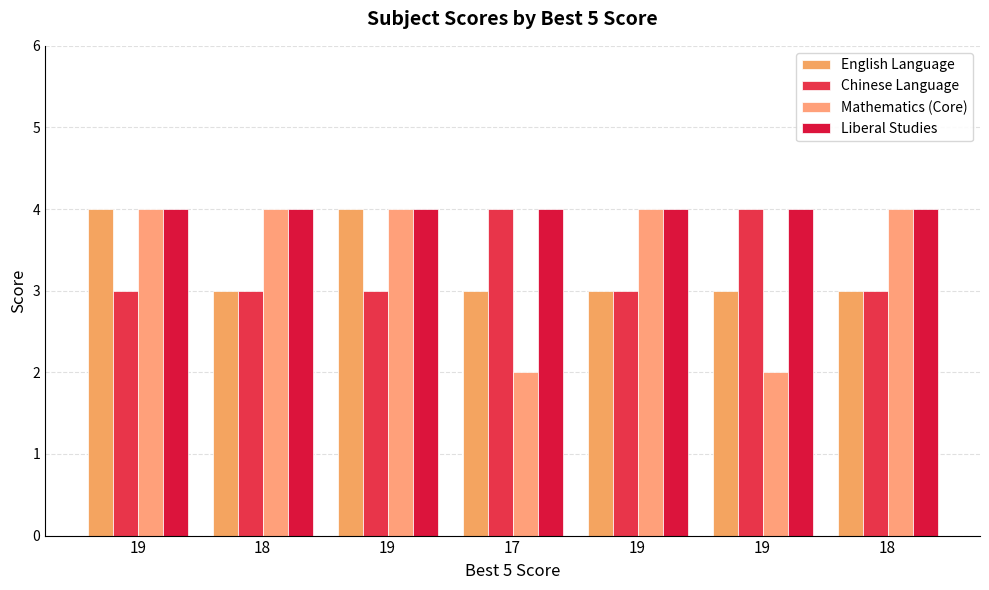

How many series are shown in this chart?

4